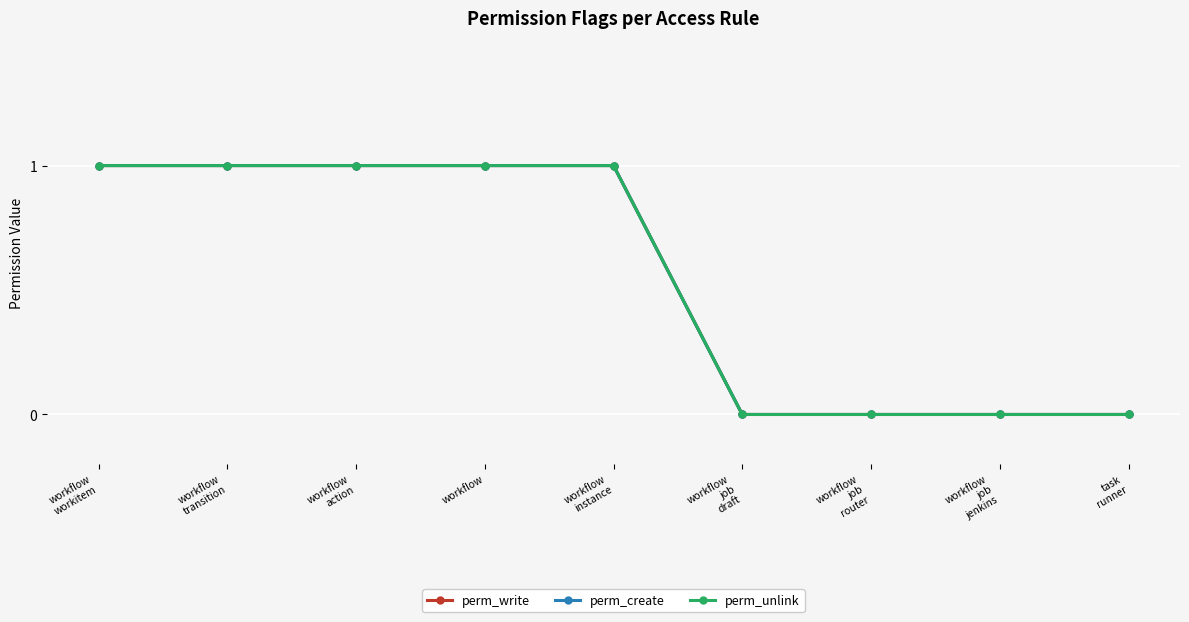

Reading left to right, list all the values displayed in this chart.

perm_write: workflow
workitem=1	workflow
transition=1	workflow
action=1	workflow=1	workflow
instance=1	workflow
job
draft=0	workflow
job
router=0	workflow
job
jenkins=0	task
runner=0
perm_create: workflow
workitem=1	workflow
transition=1	workflow
action=1	workflow=1	workflow
instance=1	workflow
job
draft=0	workflow
job
router=0	workflow
job
jenkins=0	task
runner=0
perm_unlink: workflow
workitem=1	workflow
transition=1	workflow
action=1	workflow=1	workflow
instance=1	workflow
job
draft=0	workflow
job
router=0	workflow
job
jenkins=0	task
runner=0